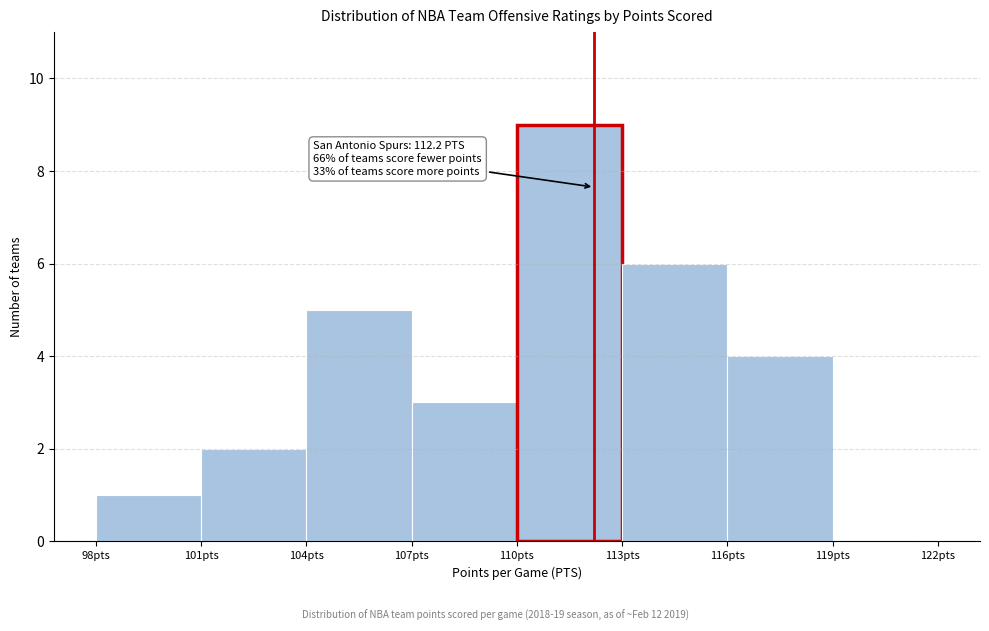

Which range on the x-axis has the tallest bar?

110 to 113